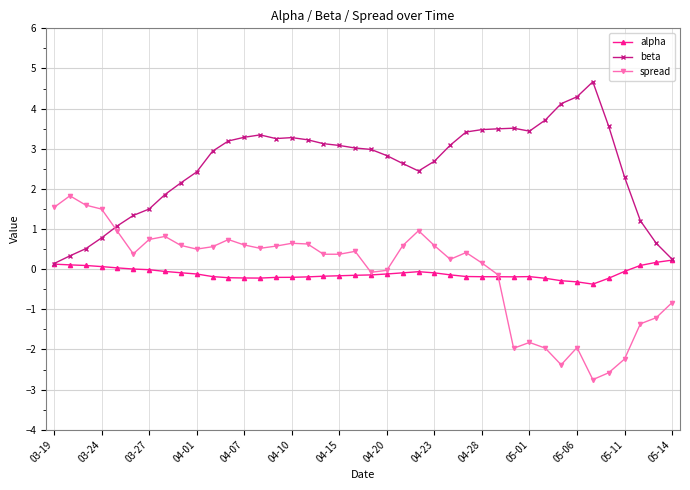

Rank the series by their maximum value, from lowest to highest.

alpha, spread, beta